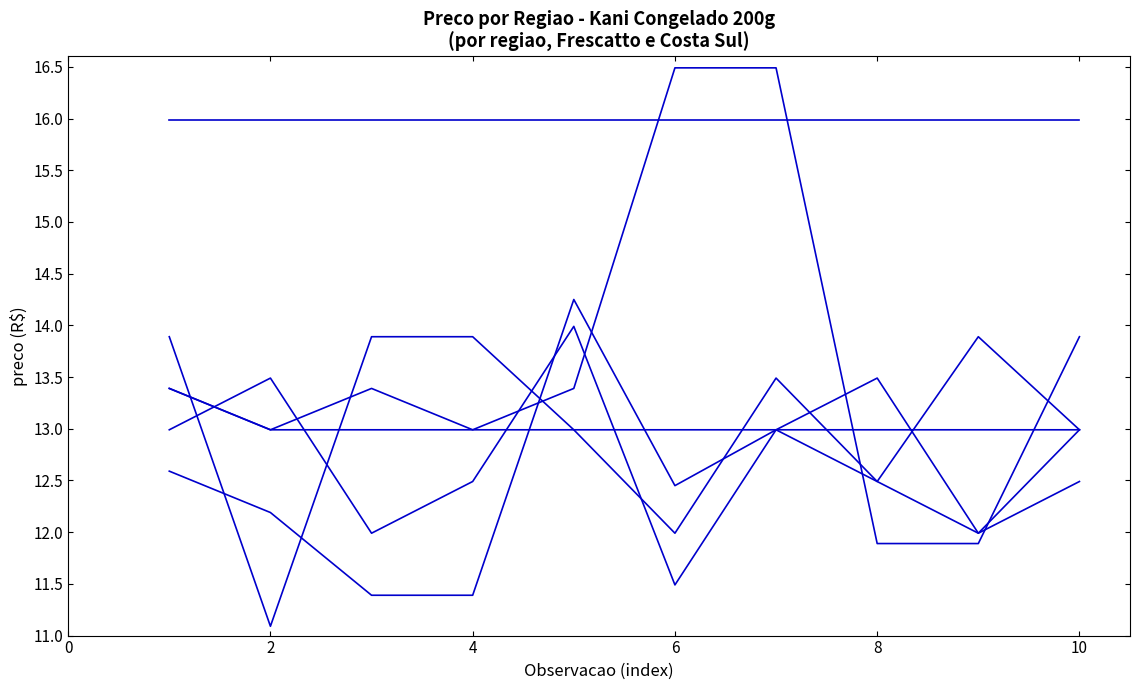

How many lines are shown in the chart?

6